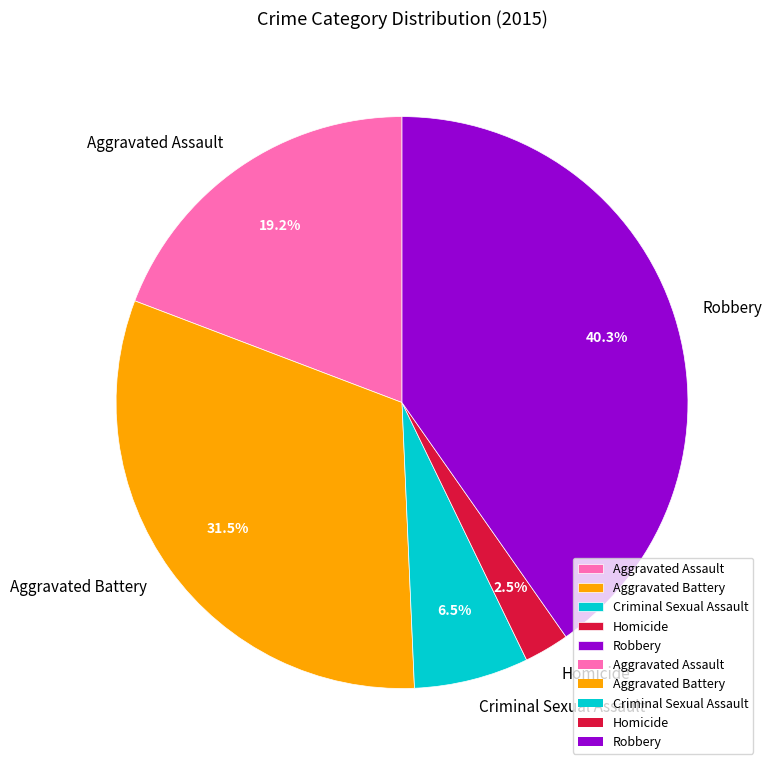

Is Homicide the majority of the pie?

No